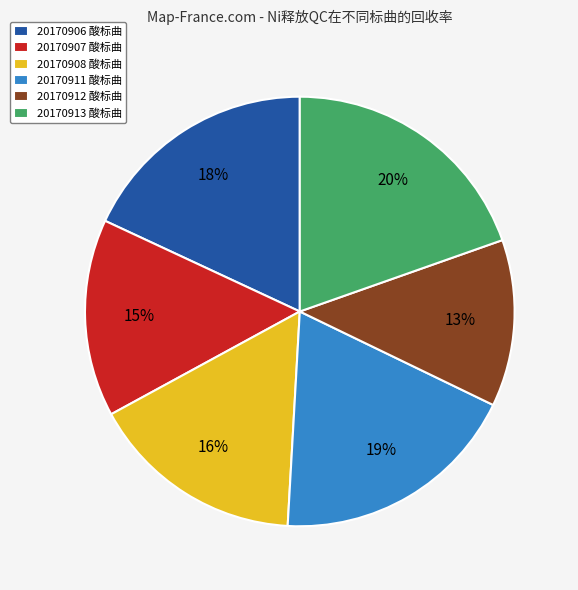

Between 20170907 酸标曲 and 20170908 酸标曲, which is larger?

20170908 酸标曲